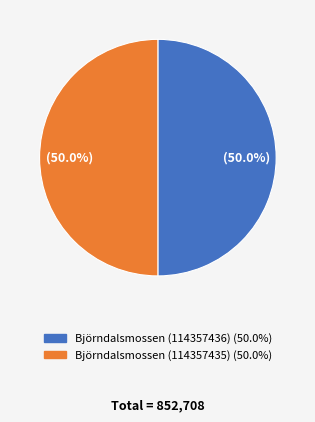

What percentage do Björndalsmossen (114357435) and Björndalsmossen (114357436) together represent?

100.0%